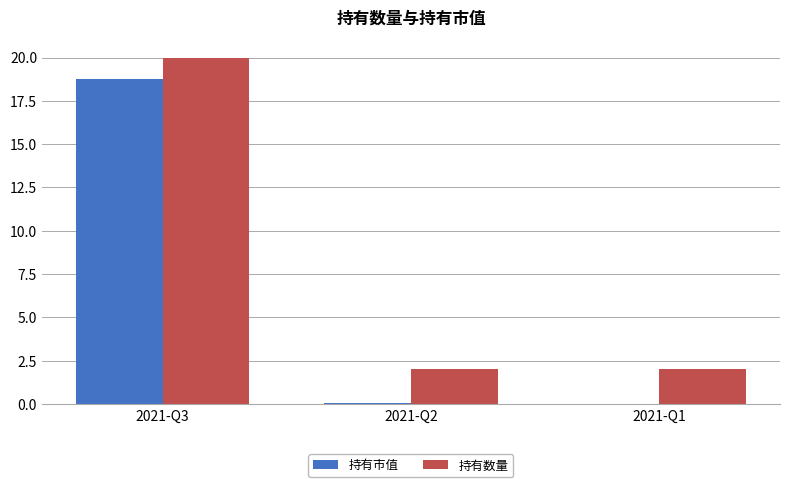

Which series changed the most between 2021-Q3 and 2021-Q1?

持有市值